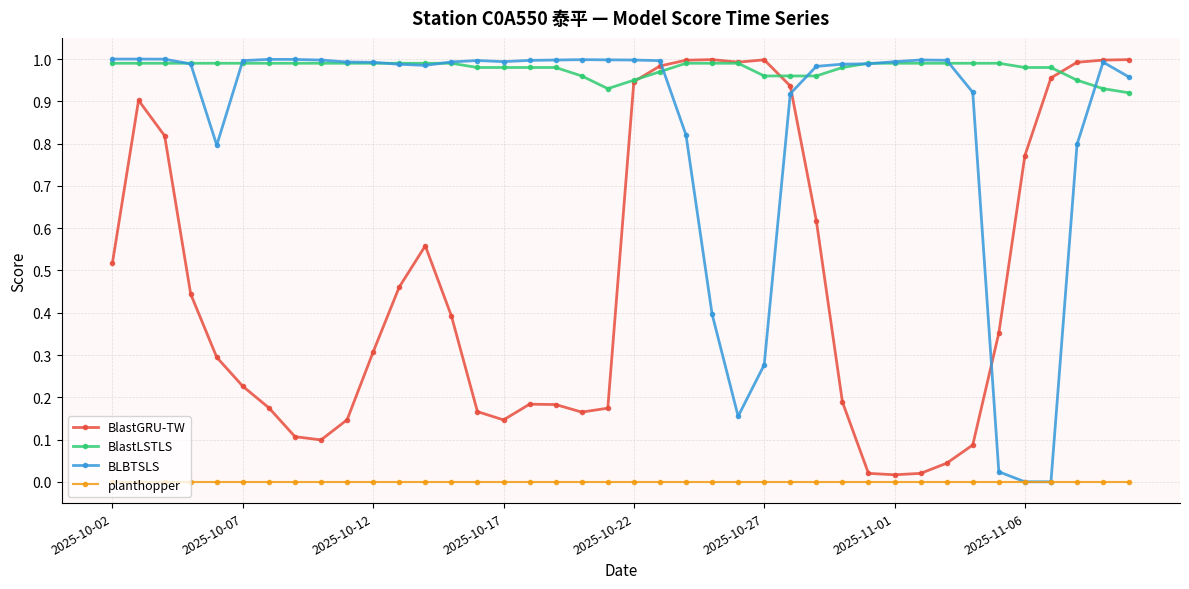

True or false: planthopper and BlastLSTLS cross at least once.

False